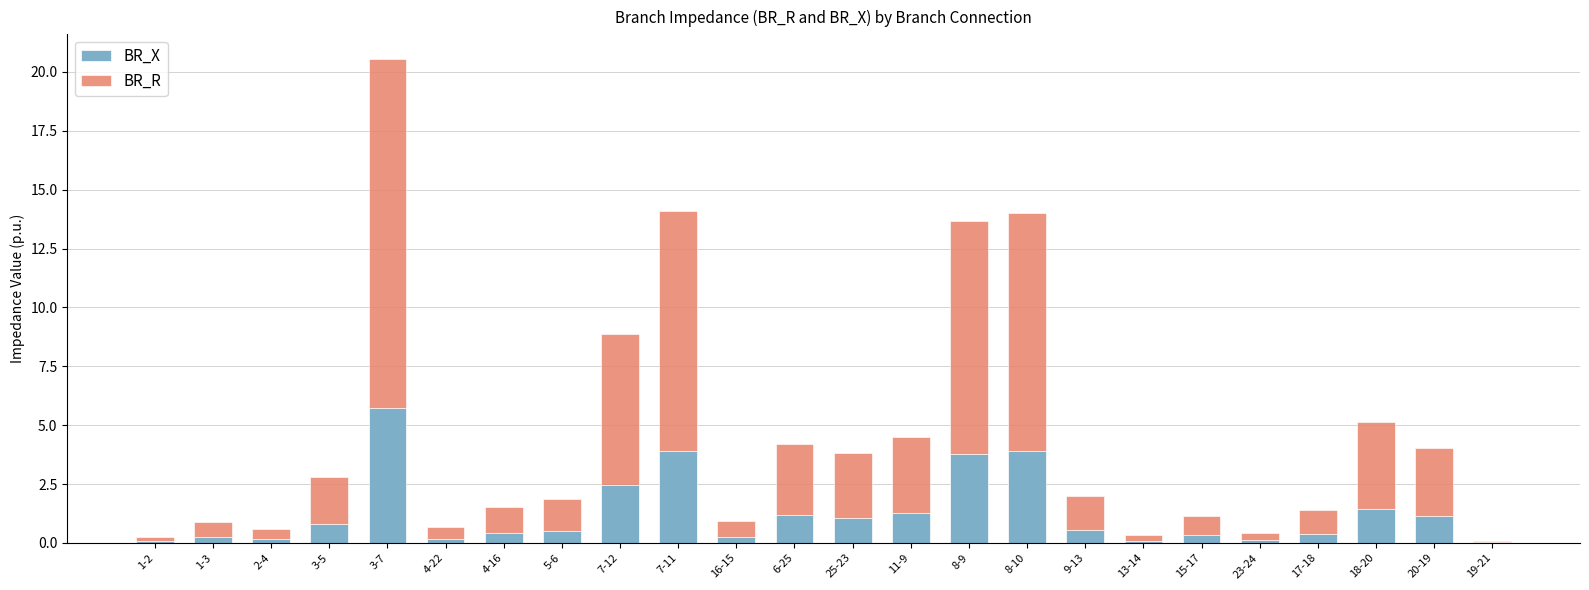

At which category is the sum across all series the highest?

3-7